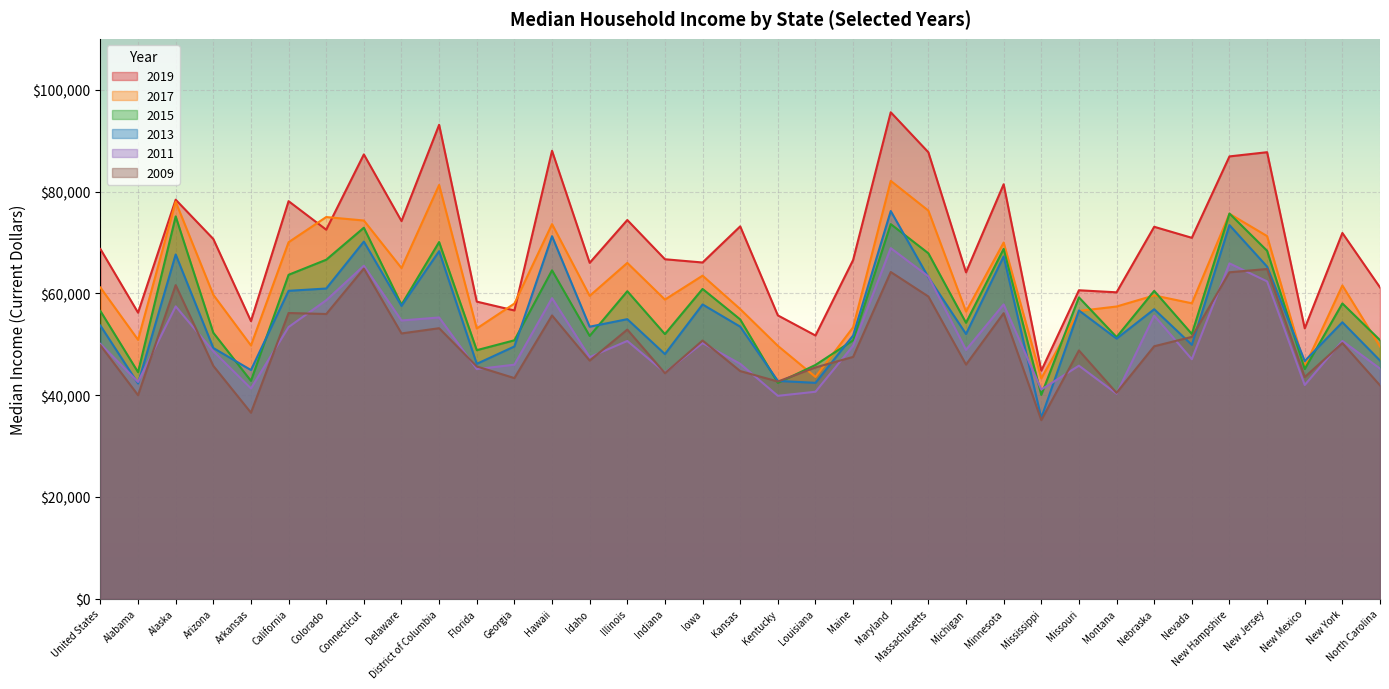

How many times do 2017 and 2009 cross each other?

2